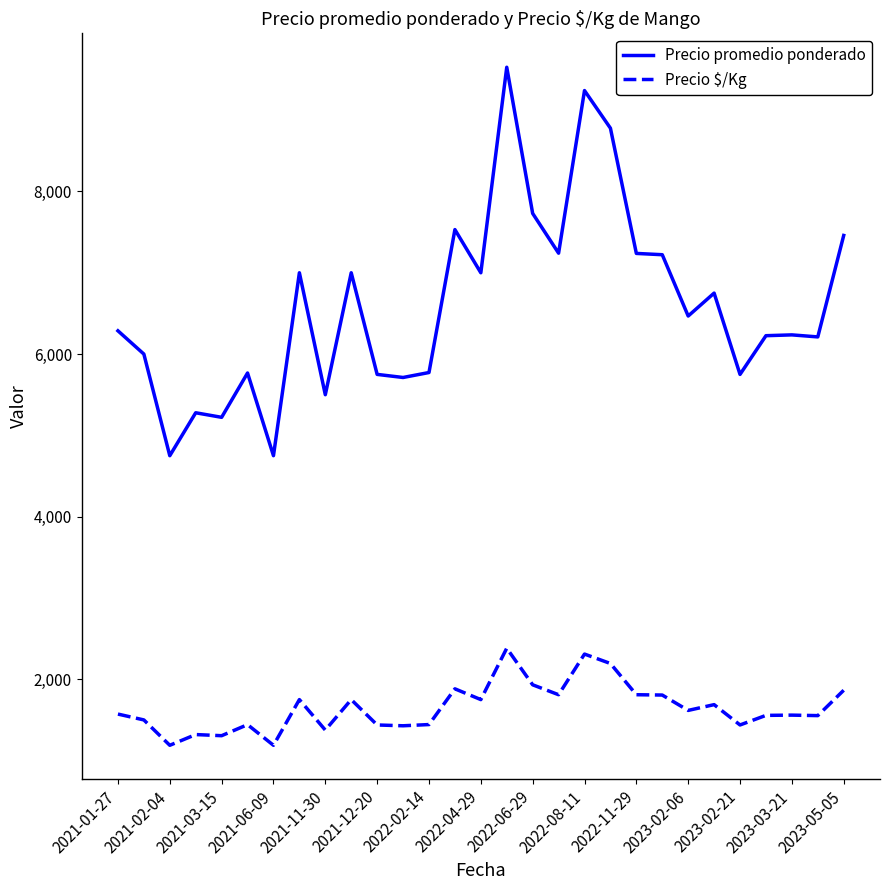

Which series has the largest total across all categories?

Precio promedio ponderado